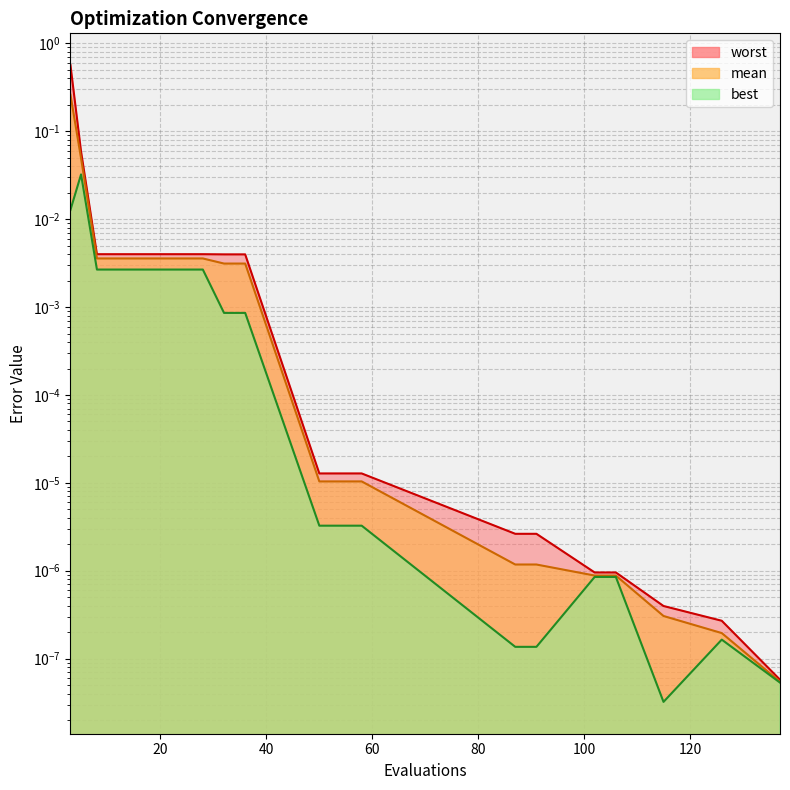

True or false: best has more than 1 points higher than both neighbors.

True